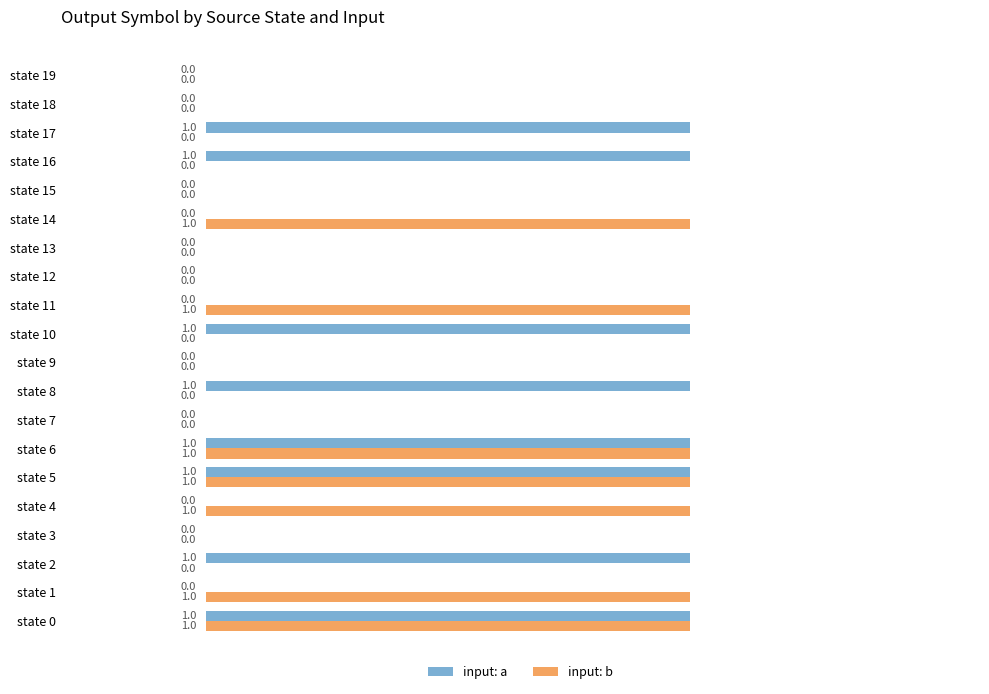

How many input: b values are between 0 and 1?

20